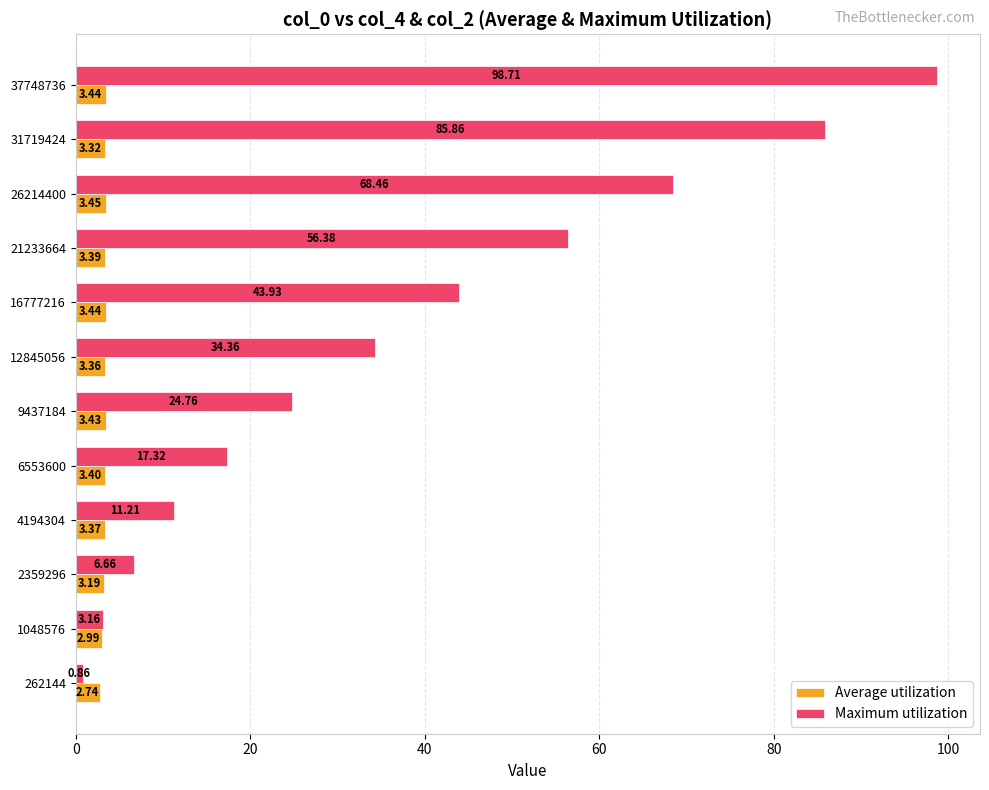

At 12845056, list the series in order from largest to smallest.

Maximum utilization, Average utilization